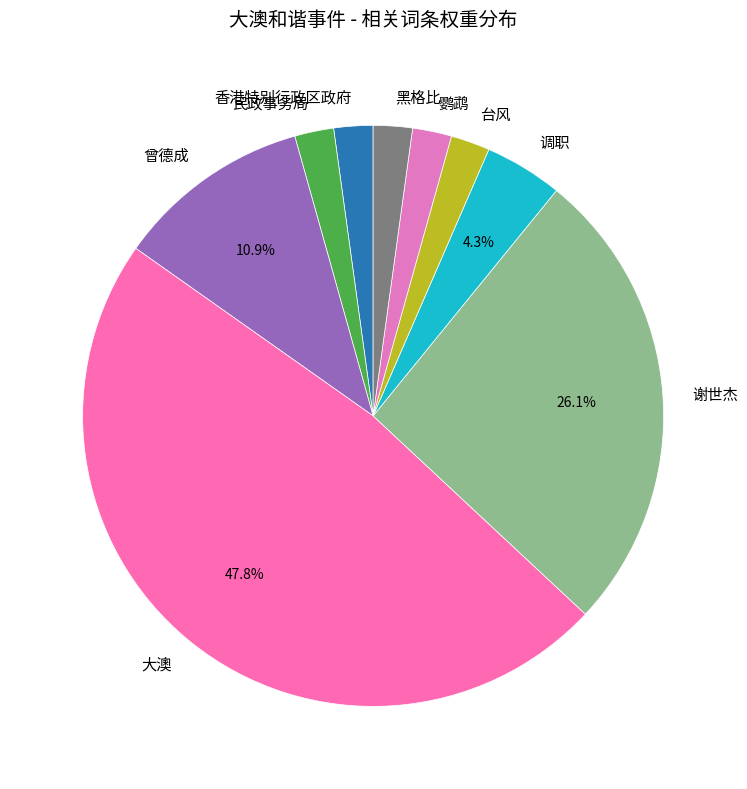

Is 大澳 the majority of the pie?

No